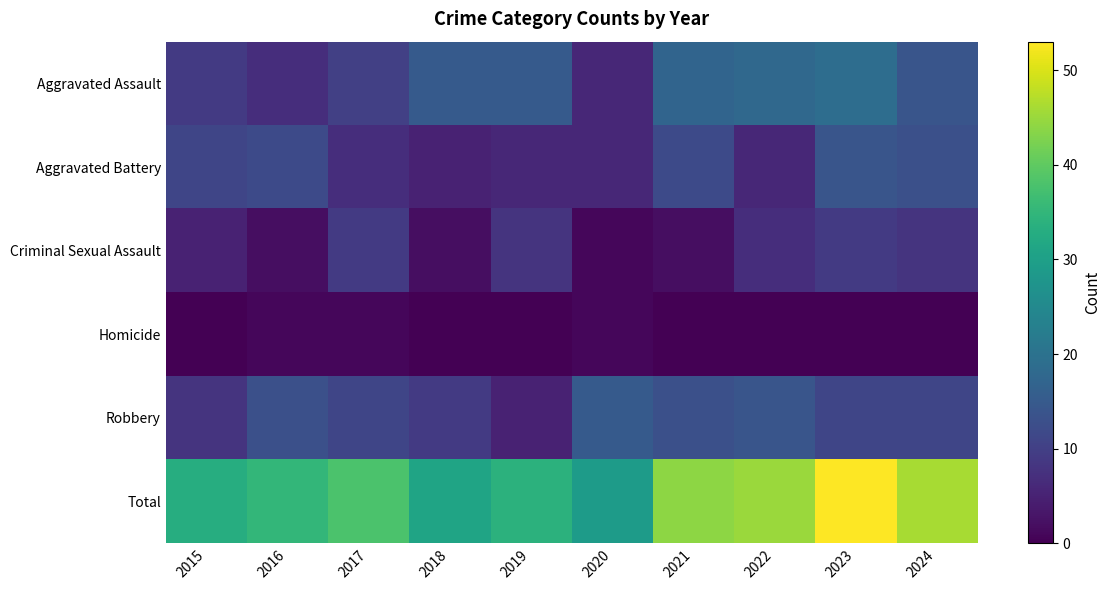

How many series are shown in this chart?

6